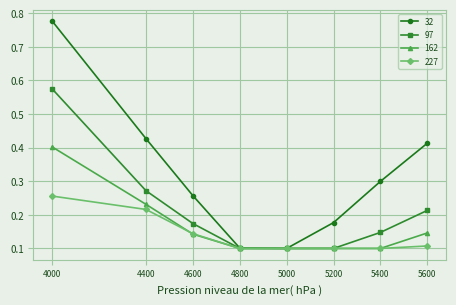

True or false: 162 has more than 1 points higher than both neighbors.

False